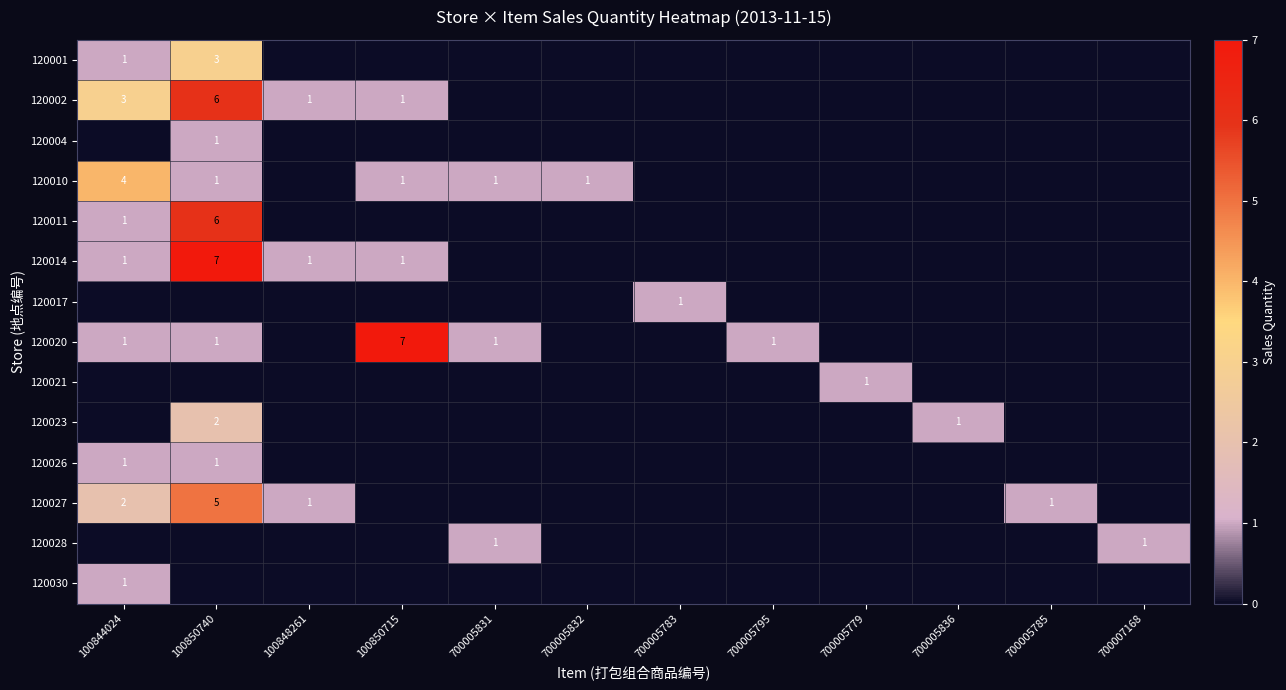

What is the sum of the 120017 values at 700005783 and 100848261?

1